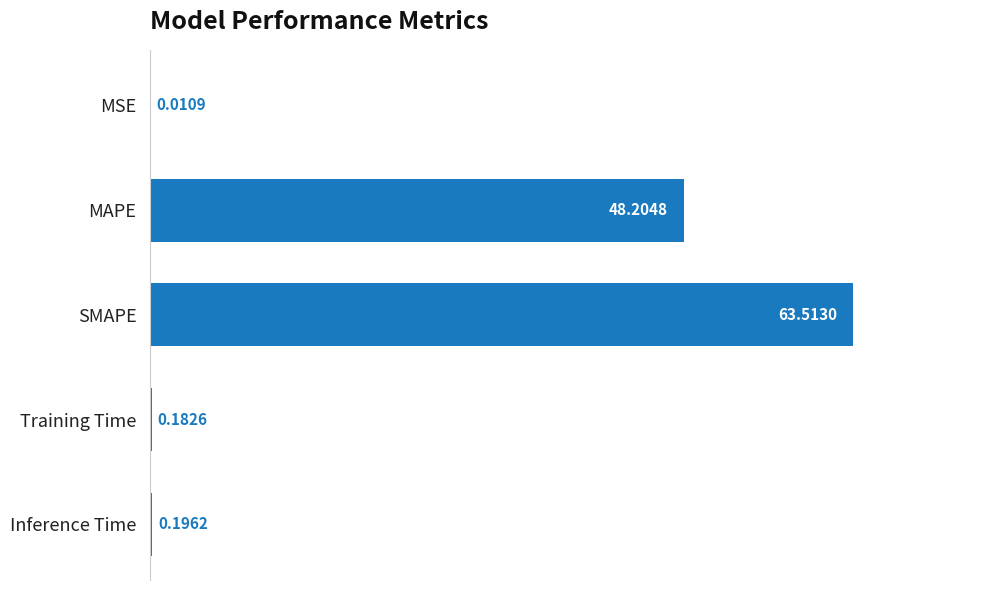

At which label is the value closest to 31?

MAPE